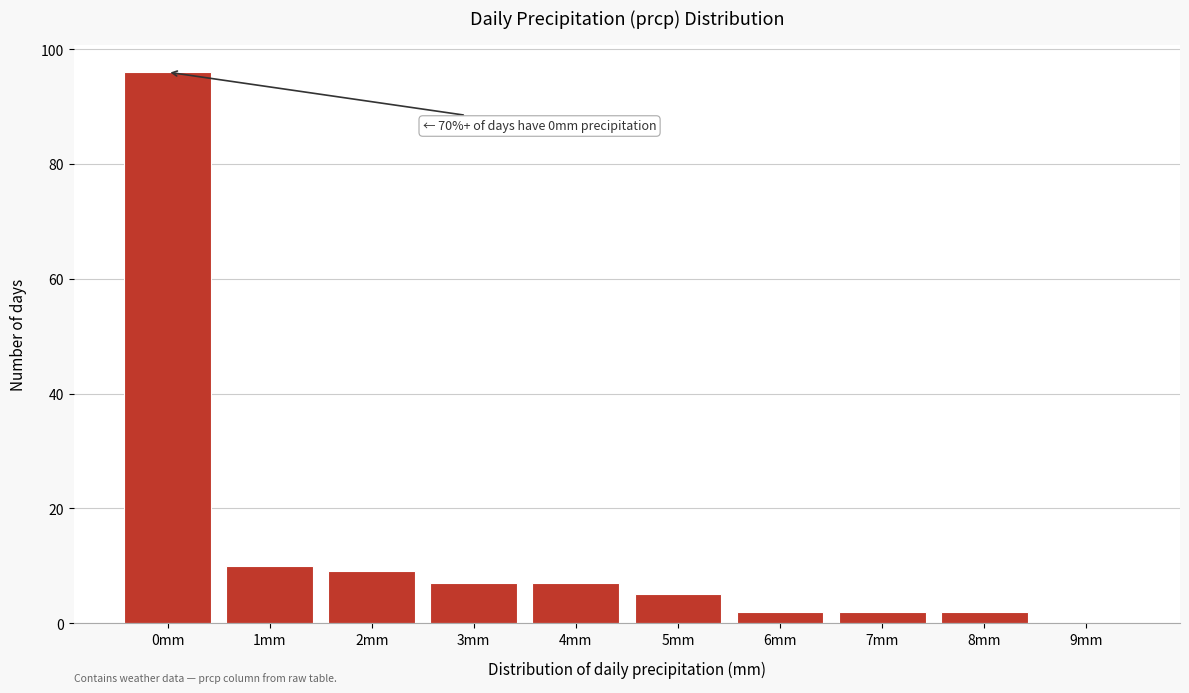

Reading left to right, list all the values displayed in this chart.

0mm=96	1mm=10	2mm=9	3mm=7	4mm=7	5mm=5	6mm=2	7mm=2	8mm=2	9mm=0